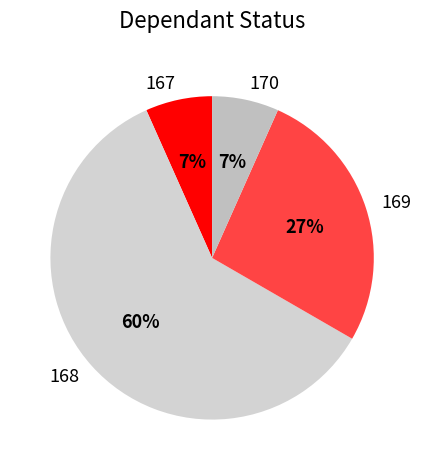

Combined, do 169 and 170 account for over 50%?

No